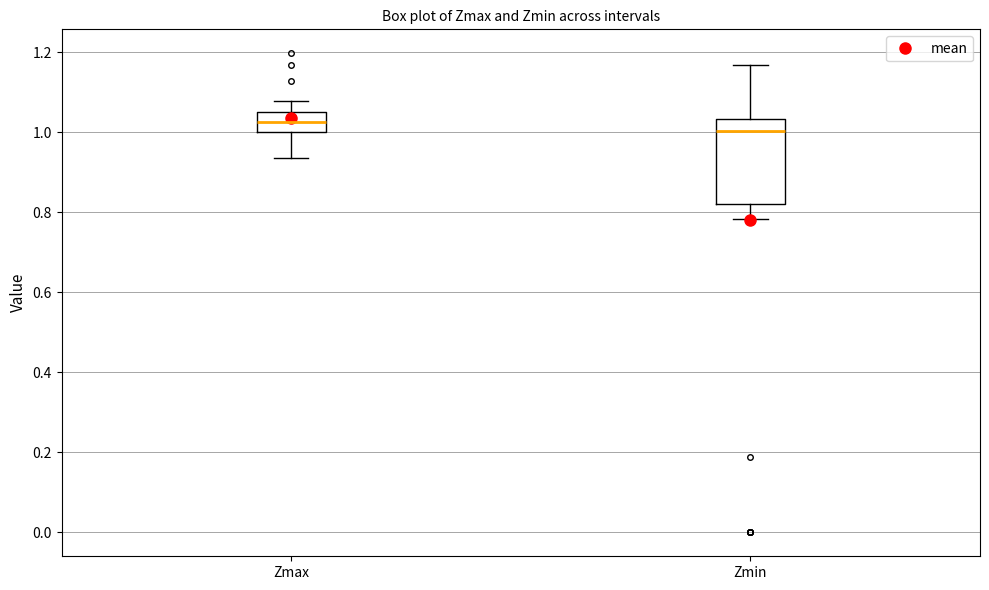

Reading left to right, transcribe this box plot: for each box, give where its median line is, the range the box spans, and where its two whiskers end, as read against the y-axis. The values are not printed on the chart, so give them approximately, as read against the axis.

Zmax: median 1.02, box 1.00 to 1.06, whiskers 0.94 to 1.08
Zmin: median 1.00, box 0.82 to 1.04, whiskers 0.78 to 1.16